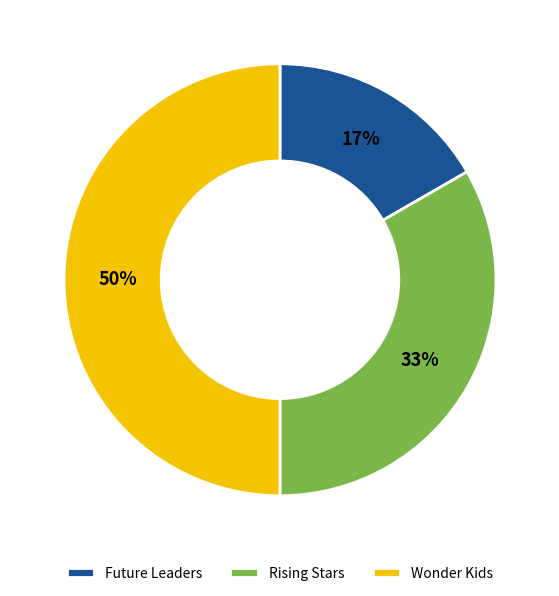

What percentage is the Wonder Kids slice, to the nearest percent?

50%